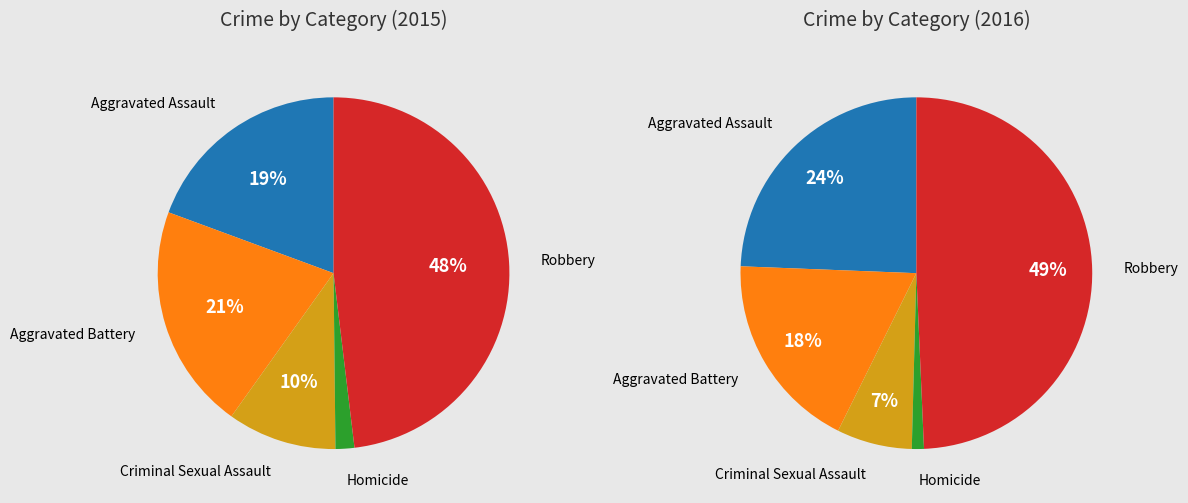

What portion of the pie excludes 3?

98.3%